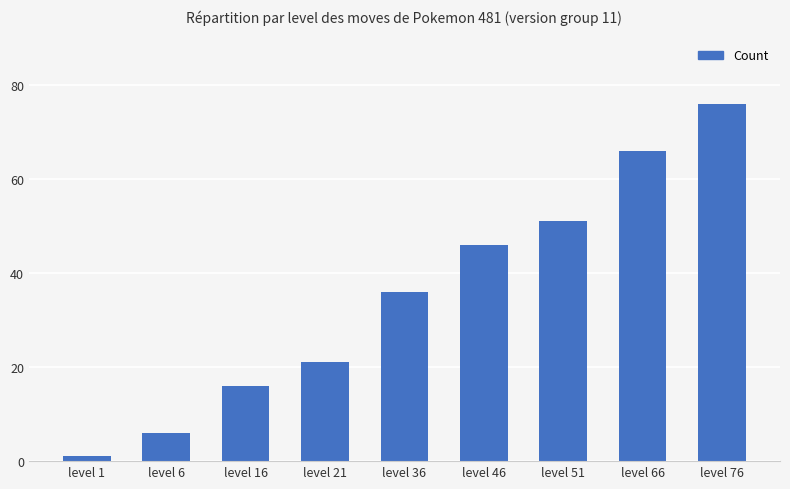

What is the value of the 6th bar from the left?

46